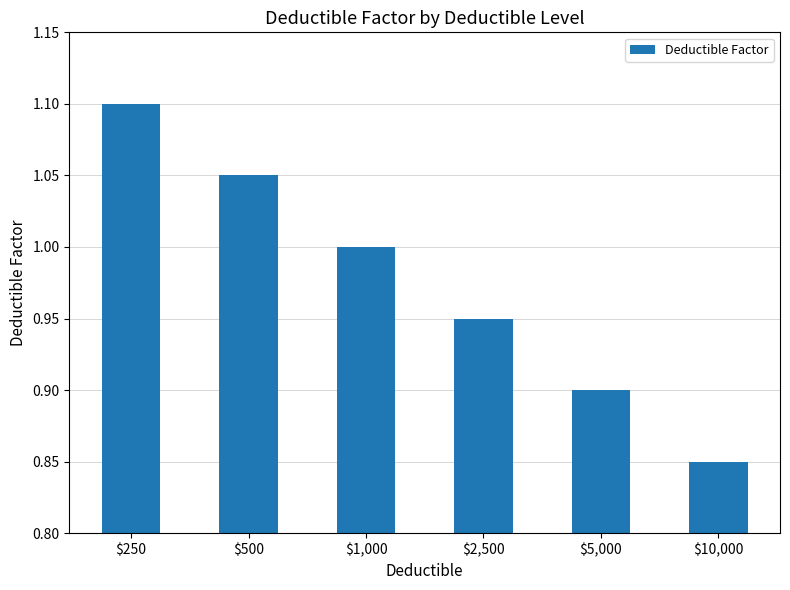

What is the difference between the second highest and minimum values?

0.2